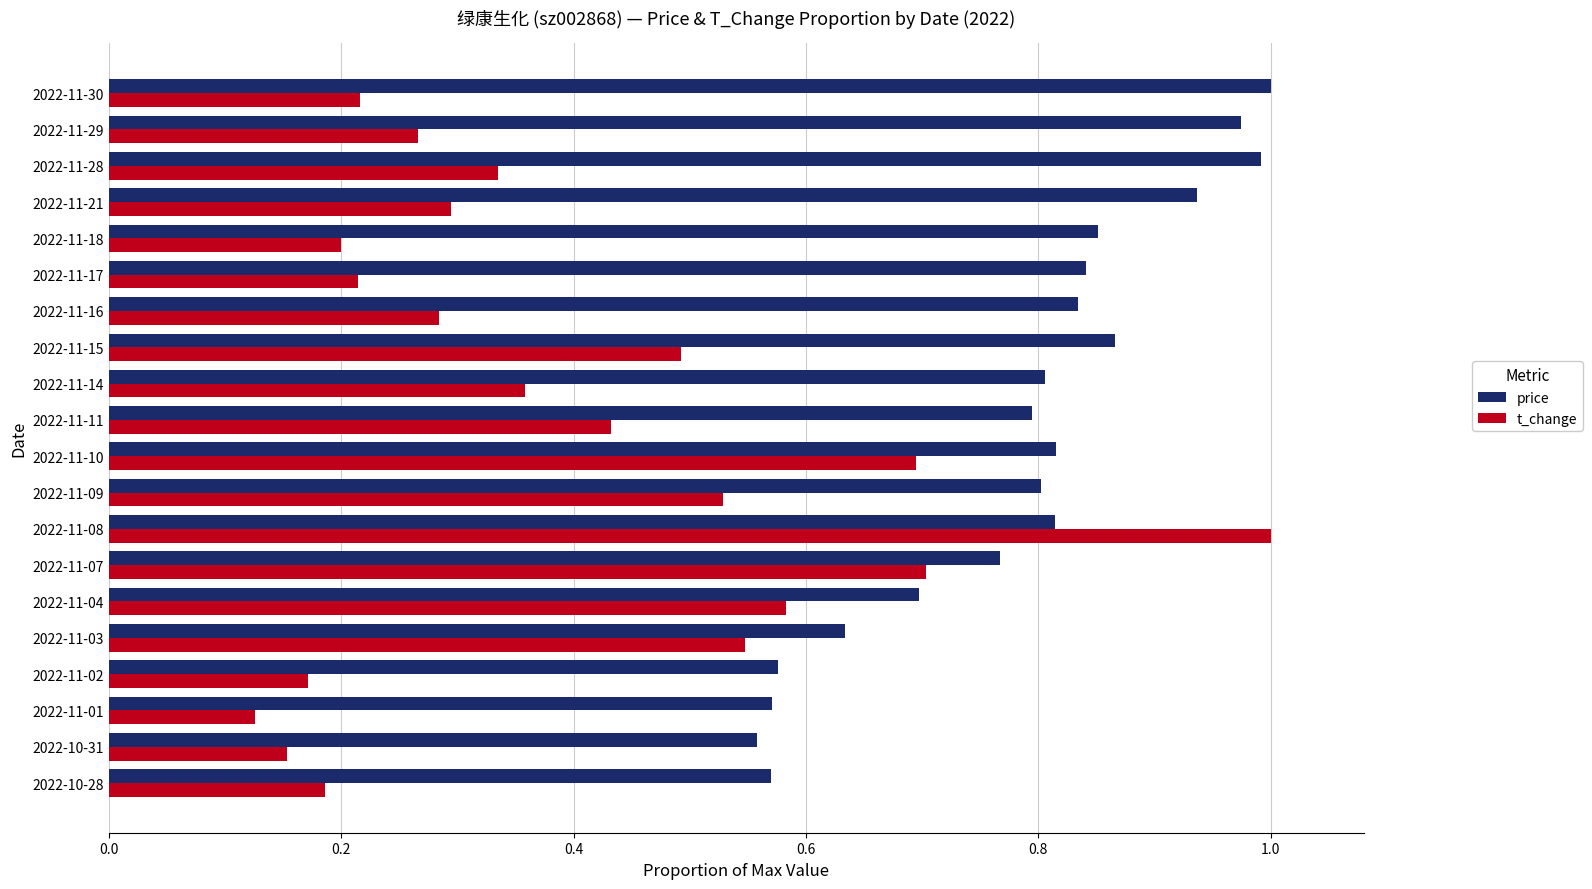

What is the sum of all t_change values?

7.8